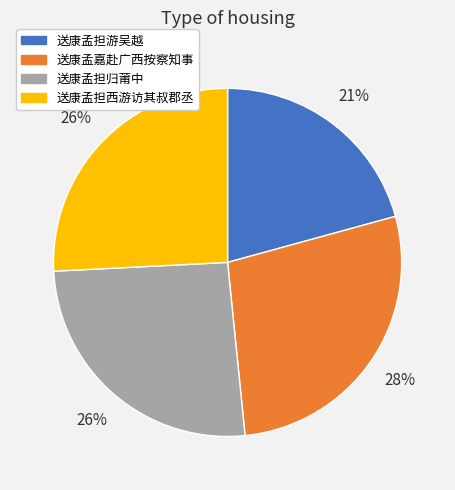

To the nearest percent, what is the difference between the 送康孟担归莆中 and 送康孟担游吴越 slice percentages?

5%